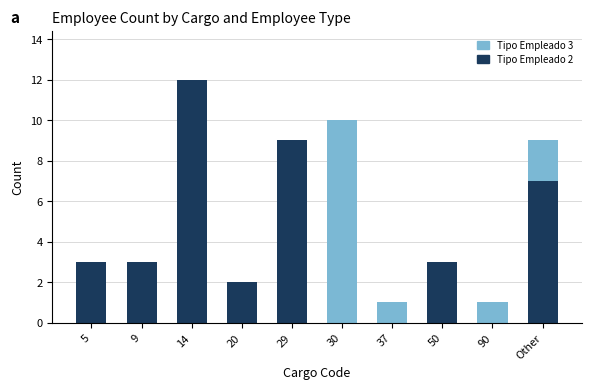

Reading left to right, what are the values for Tipo Empleado 2?

5=3	9=3	14=12	20=2	29=9	30=0	37=0	50=3	90=0	Other=7